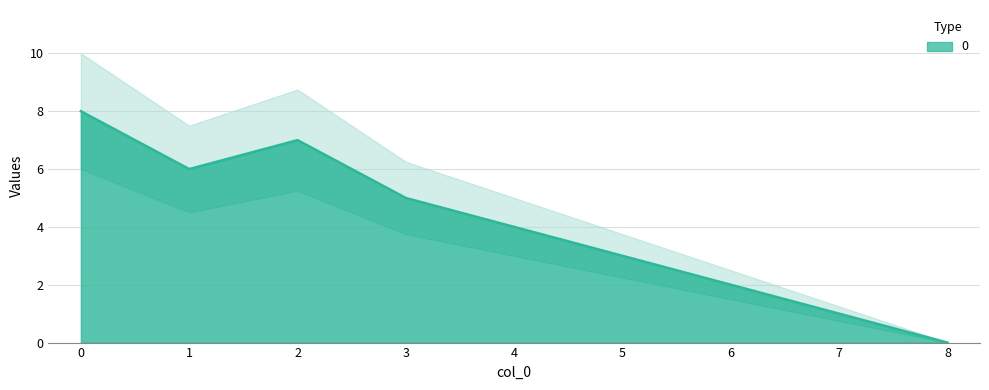

Which label corresponds to the smallest value in the chart?

8